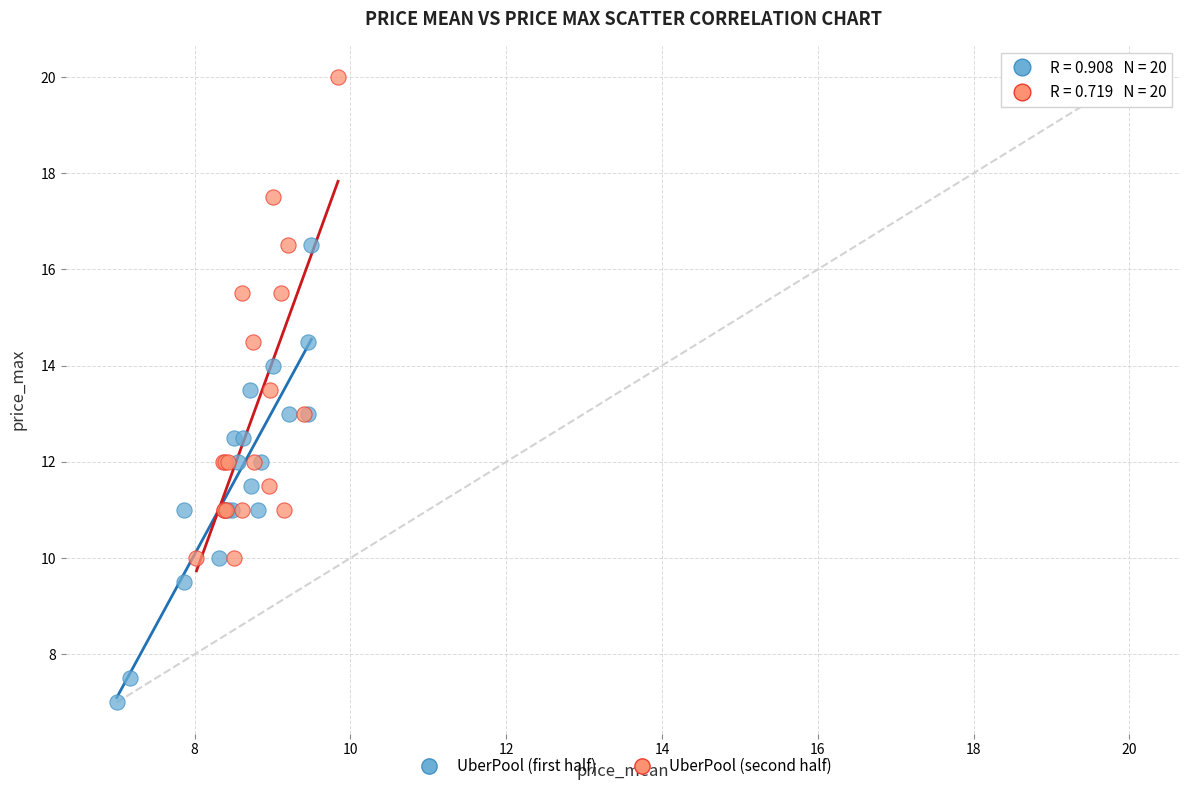

Which series contains the highest Y value?

UberPool (second half)